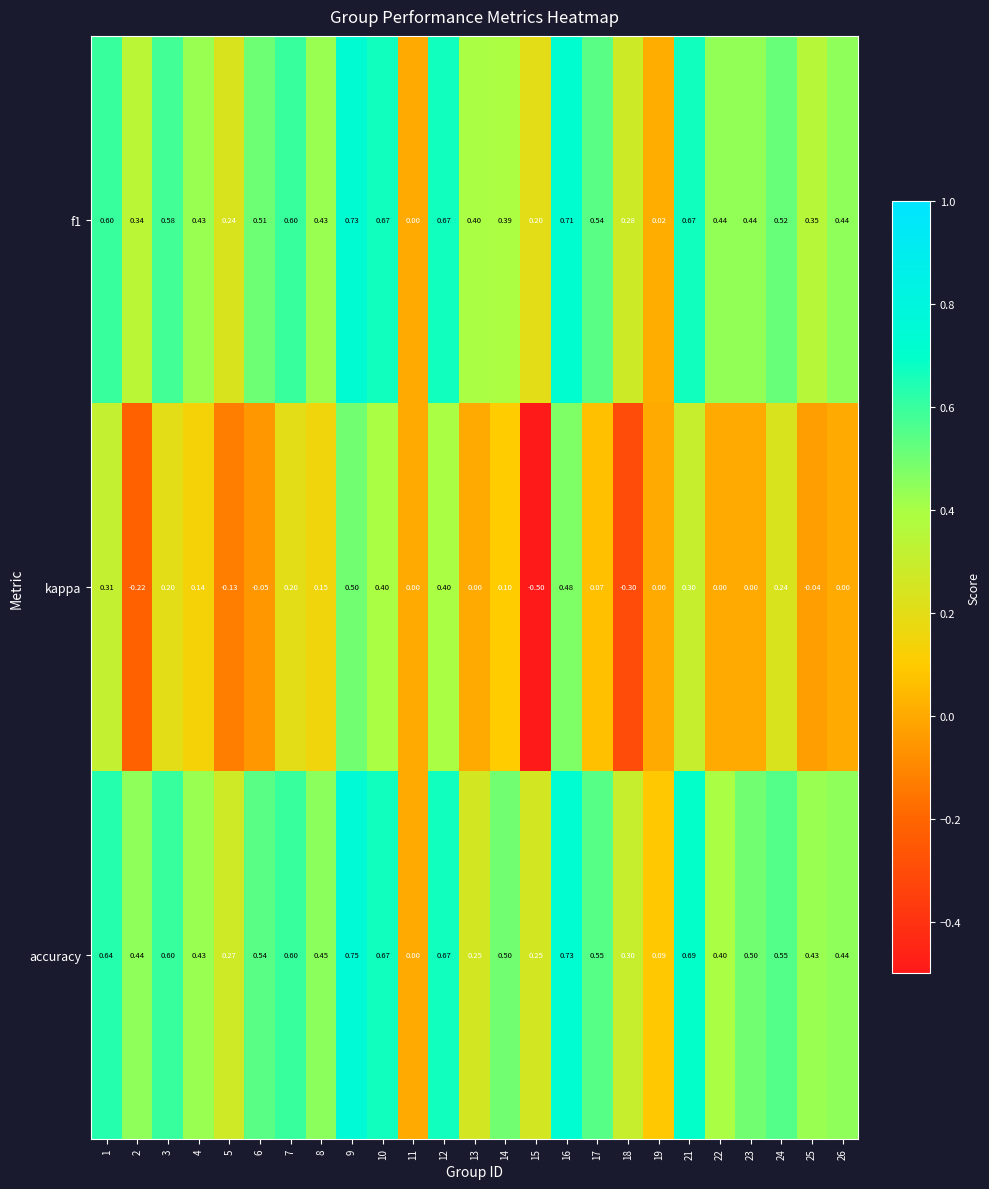

Is the value of kappa at 23 greater than the value of f1 at 17?

No